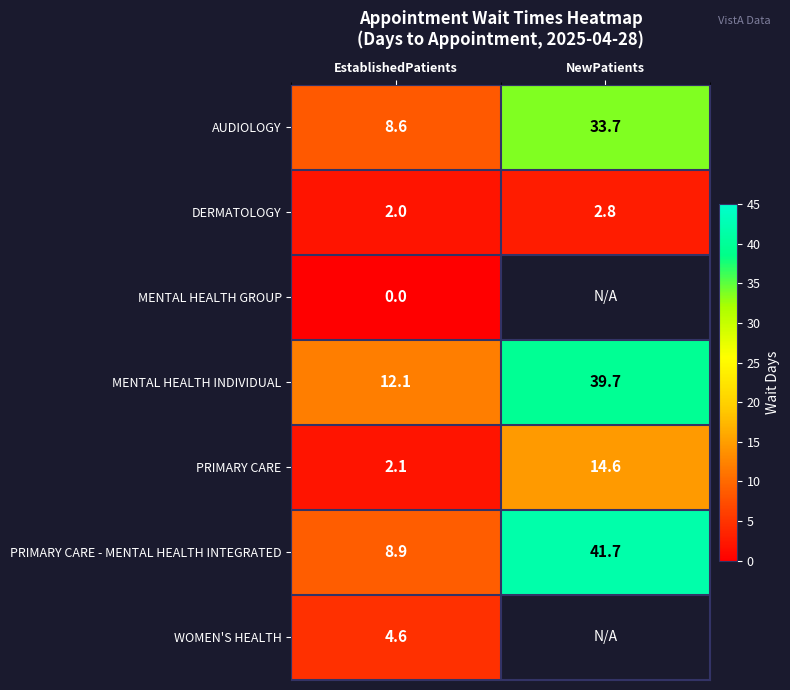

How many values in the AUDIOLOGY series exceed 33?

1